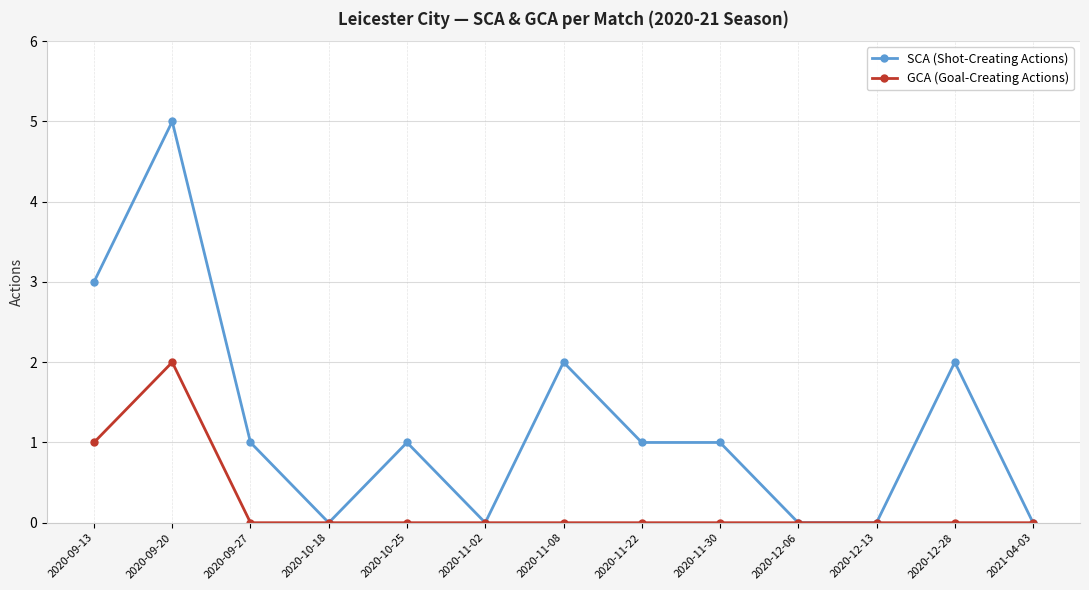

Which series has the largest range (max minus min)?

SCA (Shot-Creating Actions)